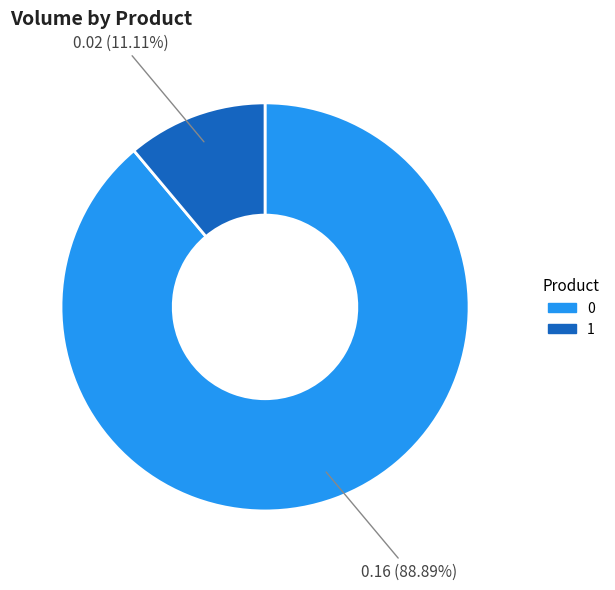

Does any single category account for the majority?

Yes